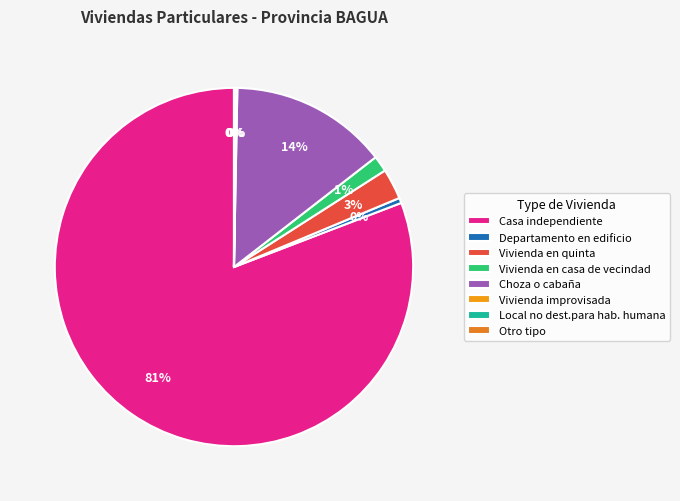

How many slices are in this pie chart?

8